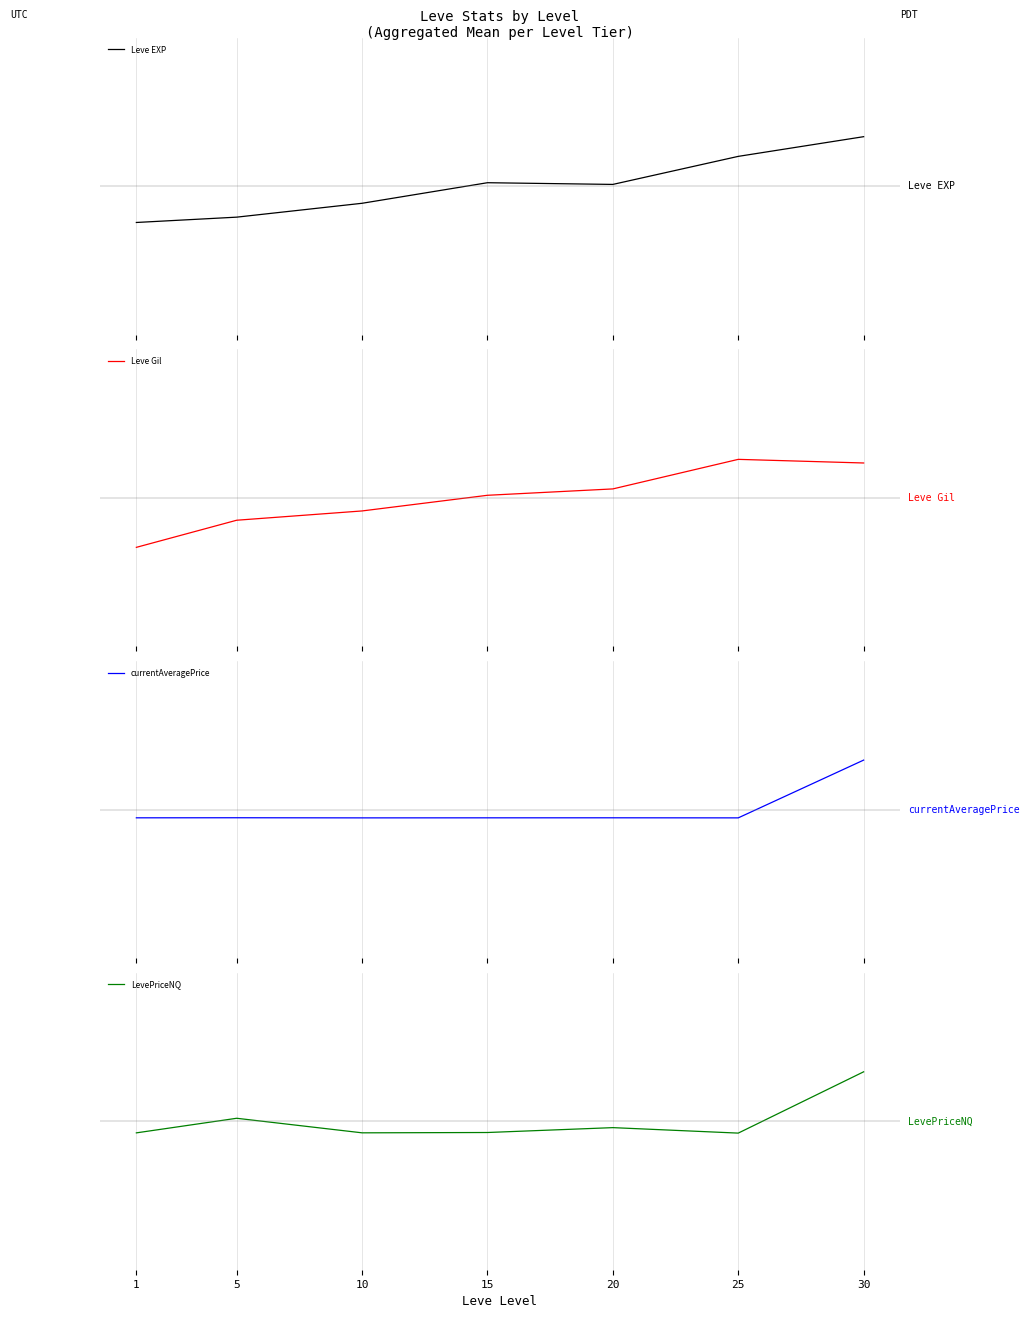

Between 20 and 30, which series saw the biggest shift?

currentAveragePrice